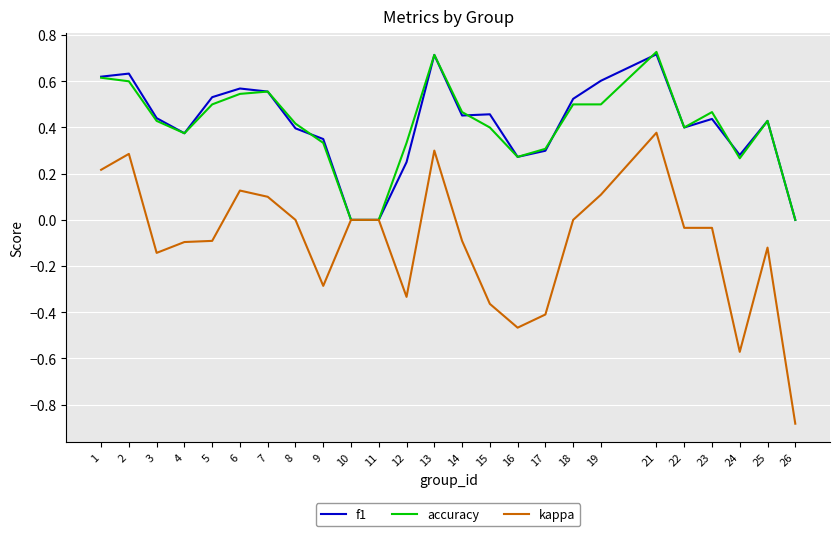

At which category does kappa reach its first local valley?

3